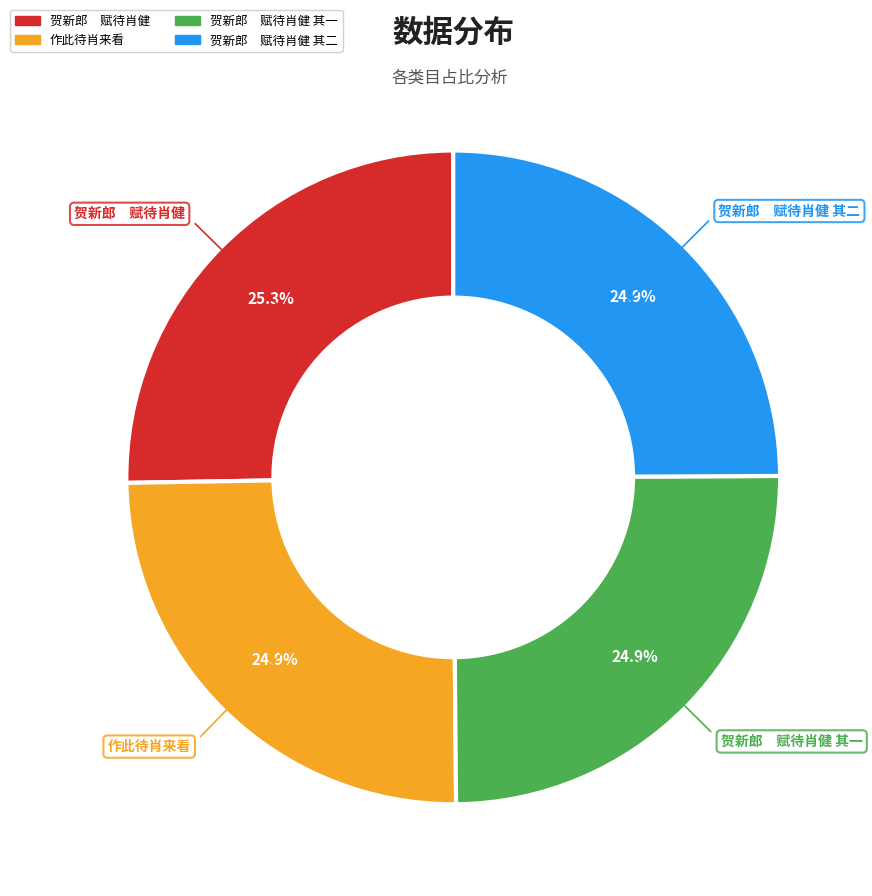

Does any single category account for the majority?

No